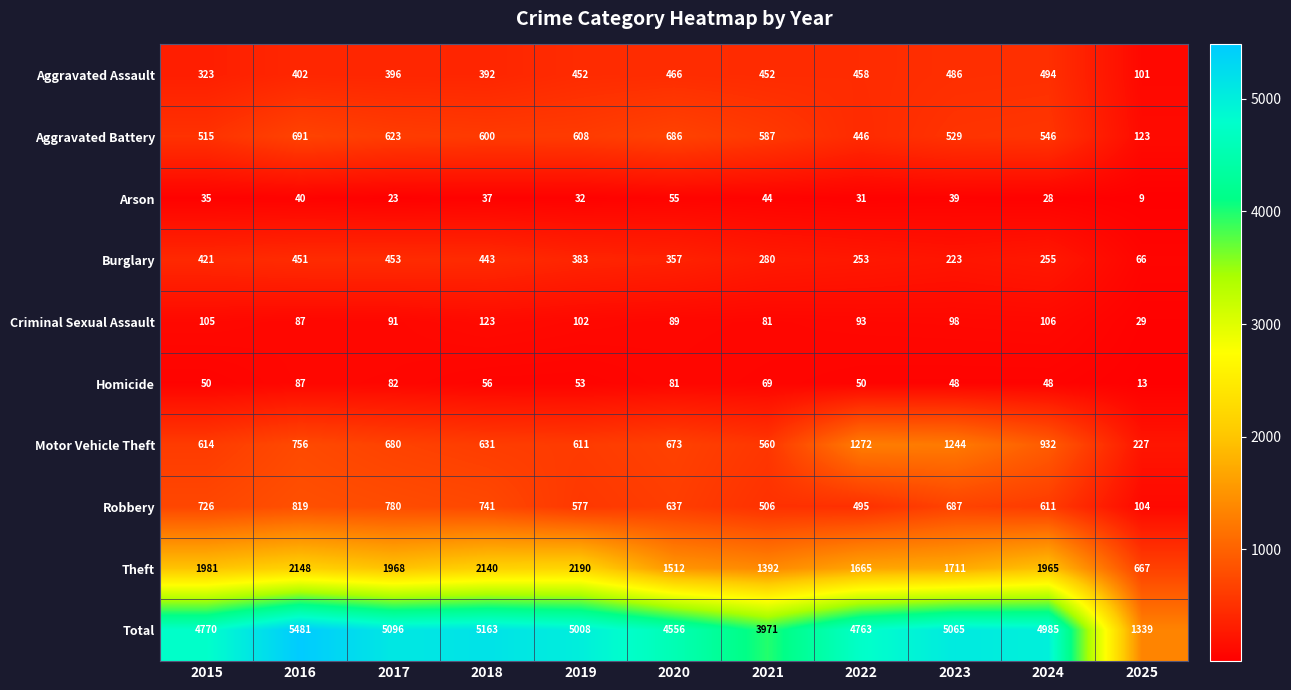

The value of Burglary at 2016 is 266. True or false?

False